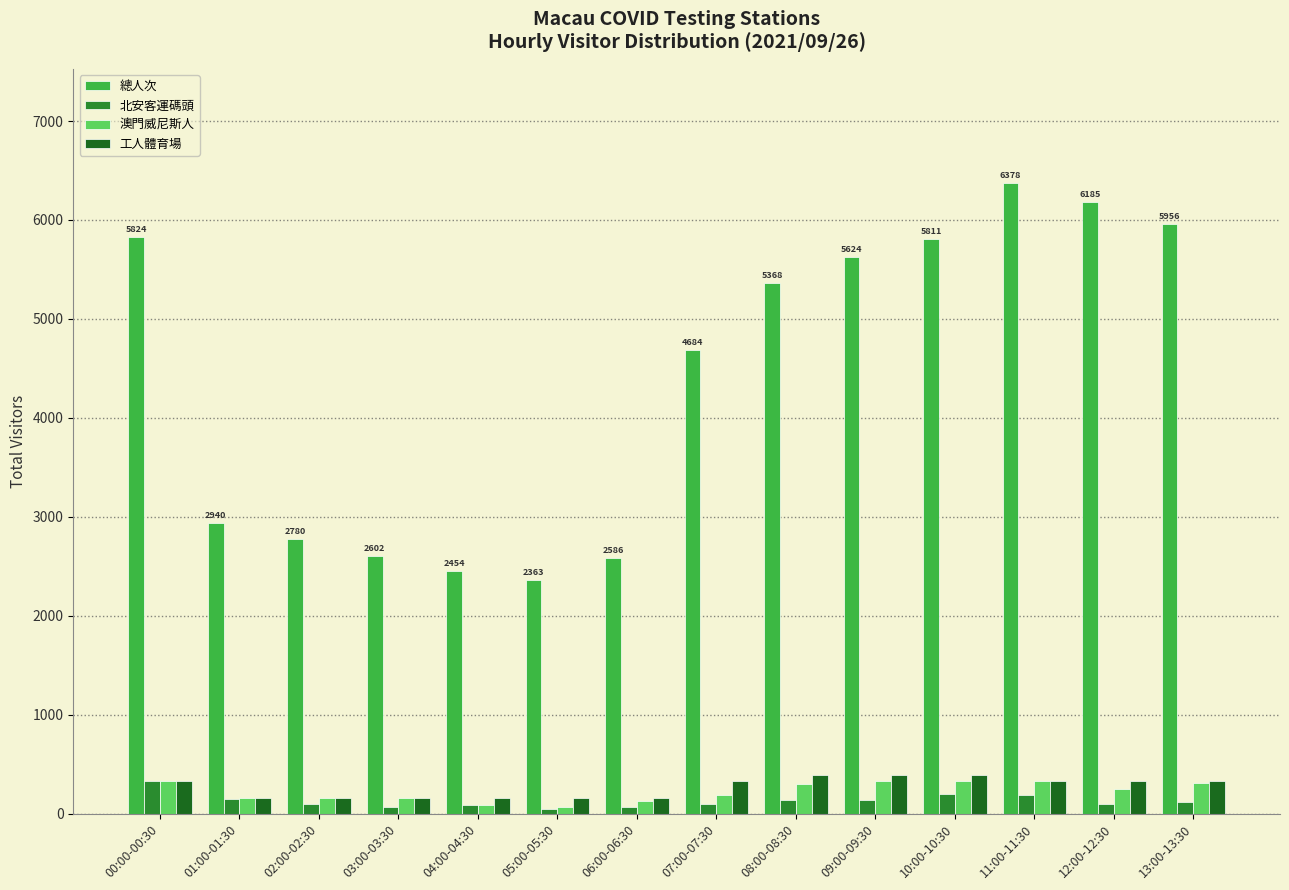

The 北安客運碼頭 series shows 94 at 07:00-07:30. True or false?

True